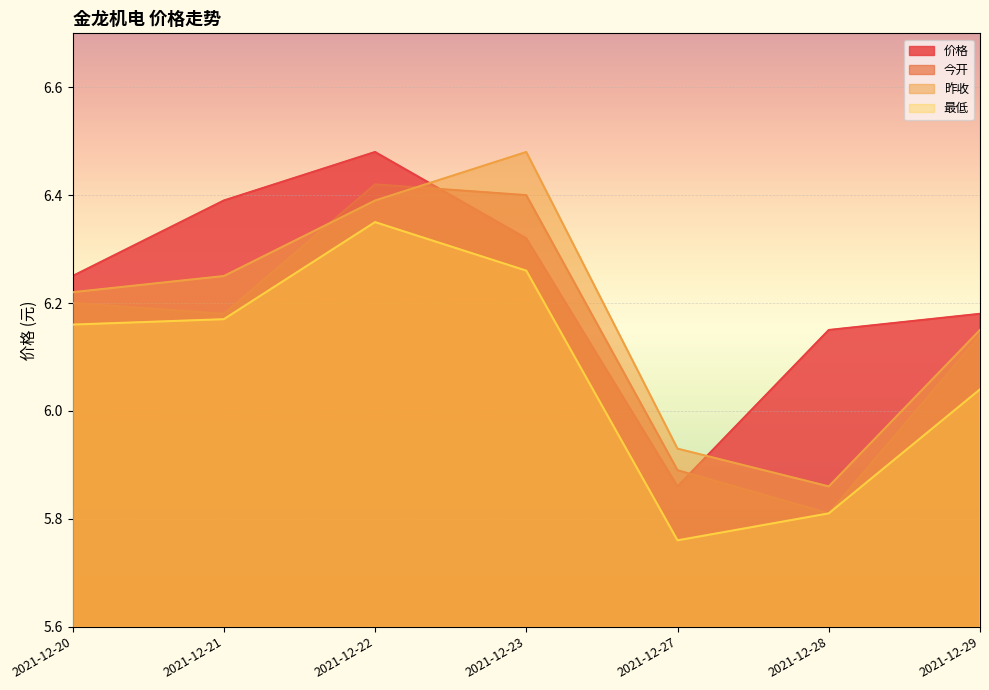

True or false: 价格 and 最低 cross at least once.

False